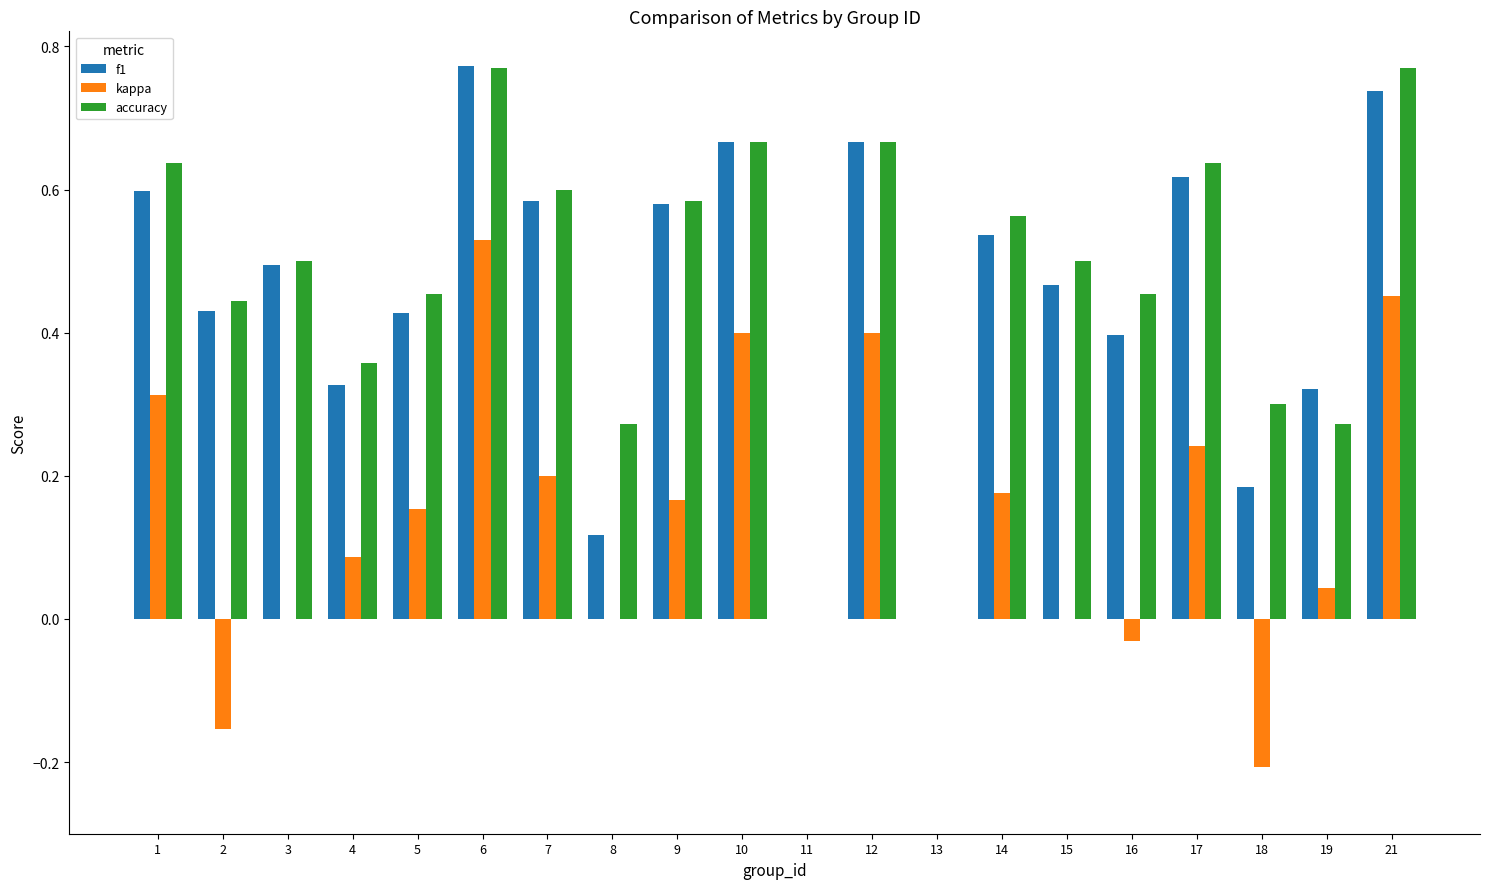

The value of f1 at 9 is 0.6. True or false?

True